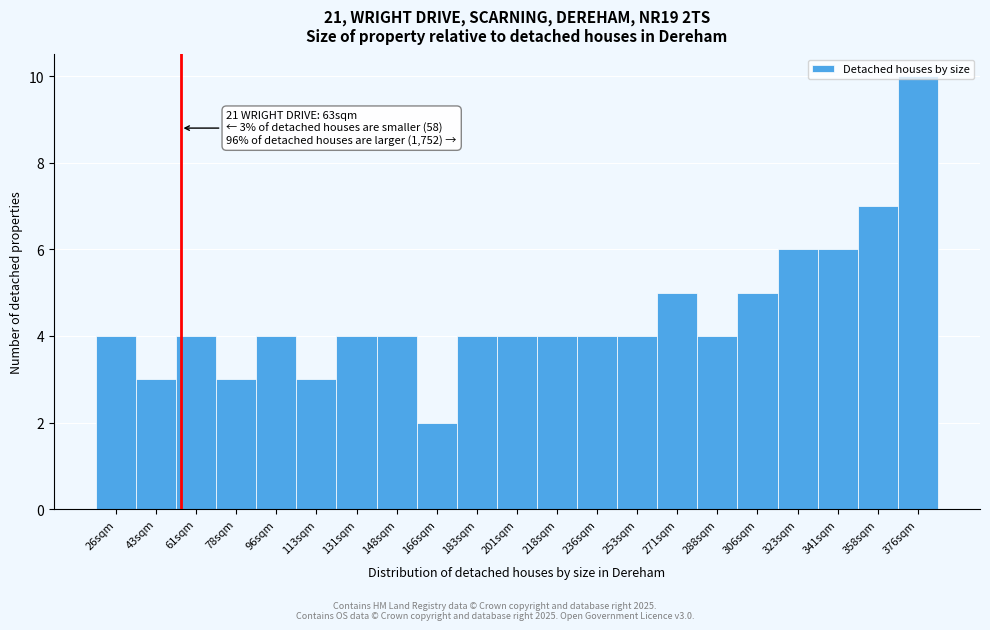

Read the value at 61sqm.

4